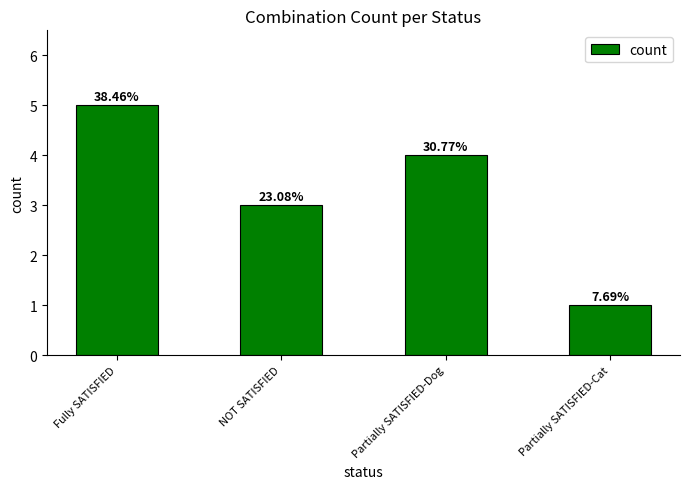

Which has a higher value, NOT SATISFIED or Partially SATISFIED-Dog?

Partially SATISFIED-Dog